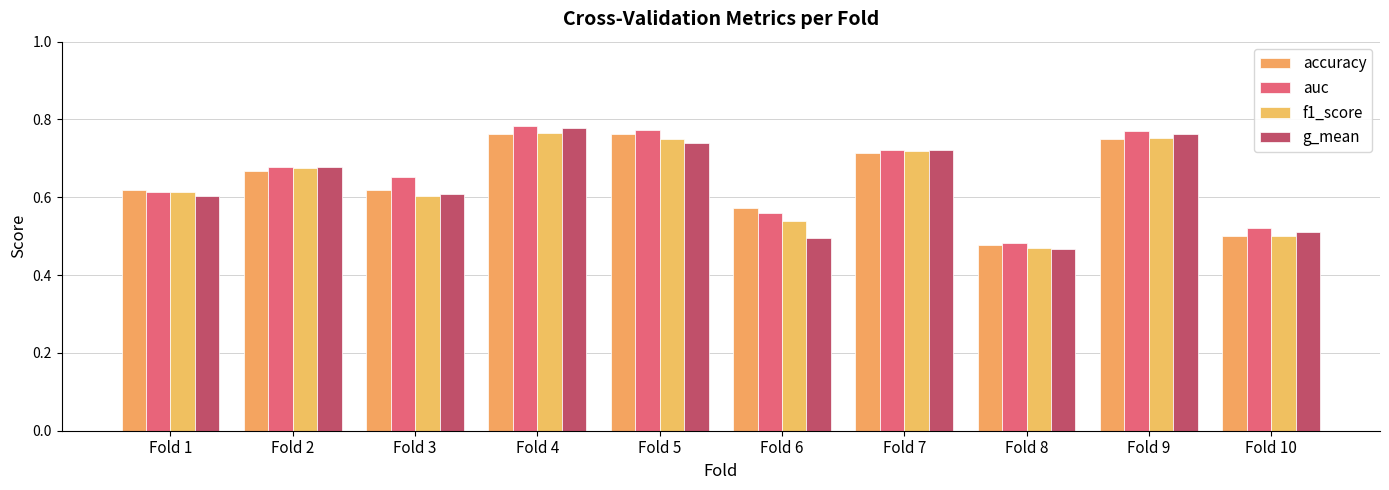

Does the chart contain any negative values?

No